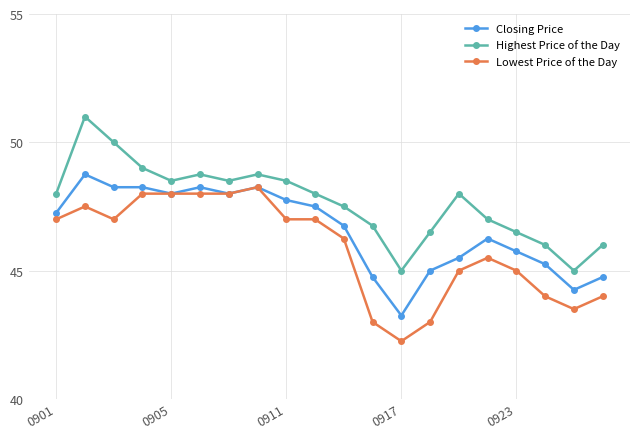

Does the chart display data point markers on the line(s)?

Yes